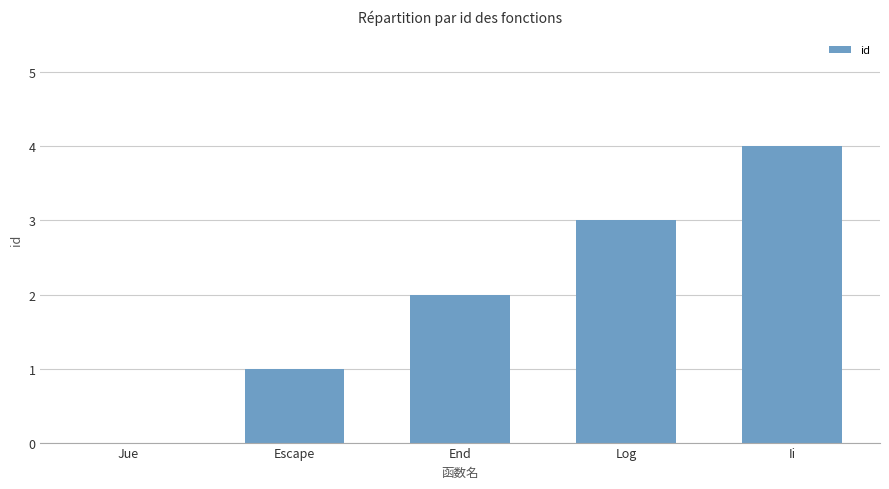

Reading left to right, what are all the values shown in this chart?

0	1	2	3	4